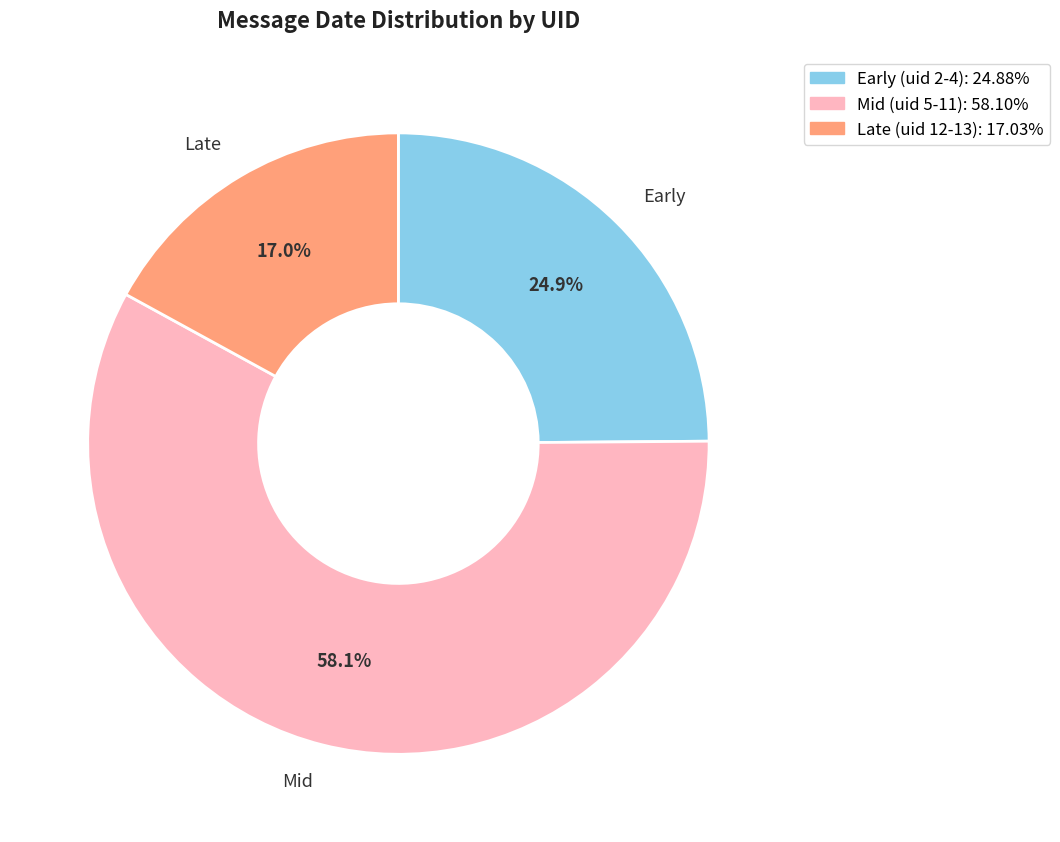

Is there any slice that represents more than half of the pie?

Yes